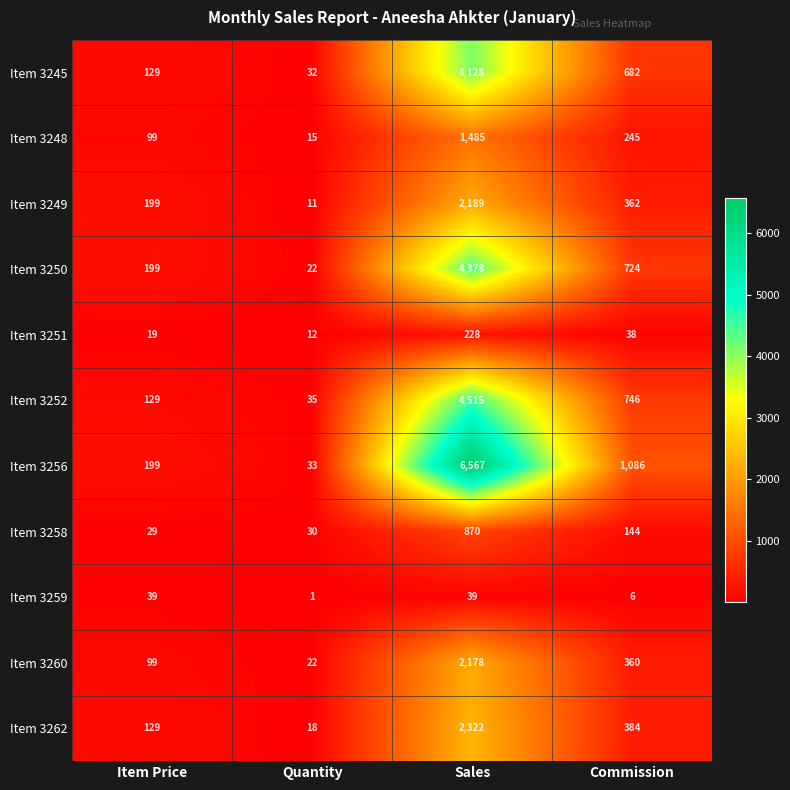

What is the difference between the Item 3260 values at Item Price and Sales?

2079